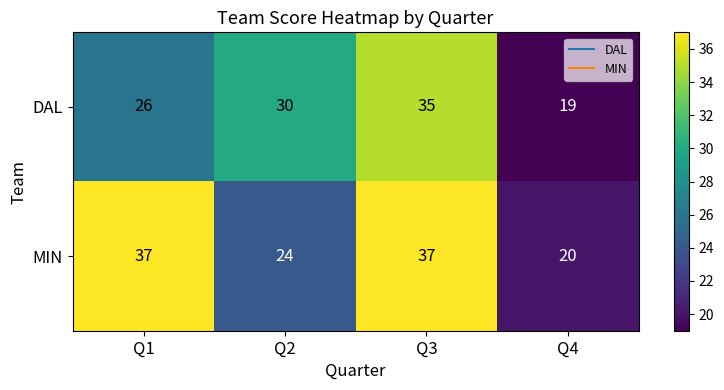

What is the difference between the maximum and minimum values in the DAL series?

16